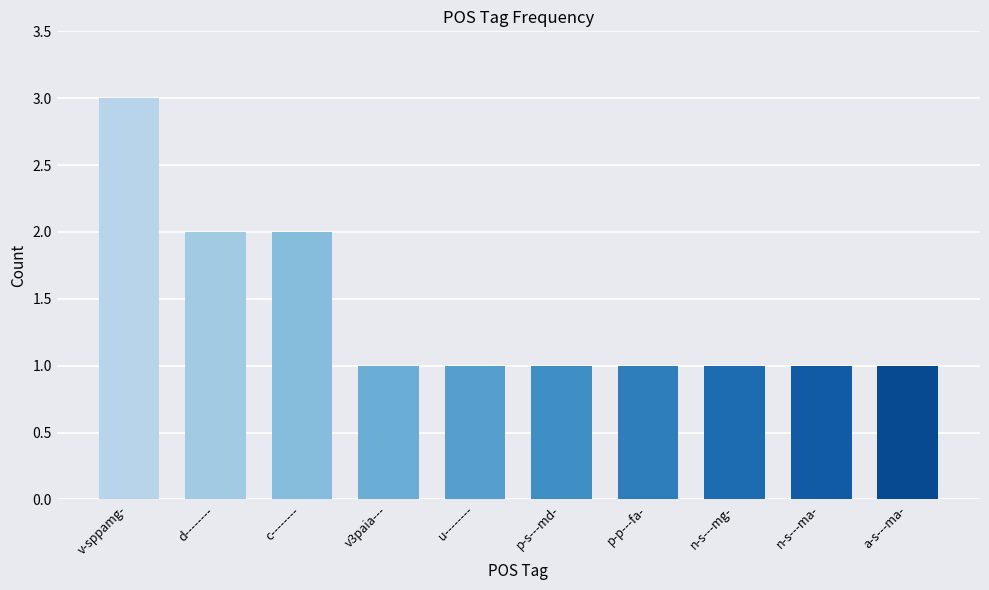

What is the value of the 5th bar from the left?

1